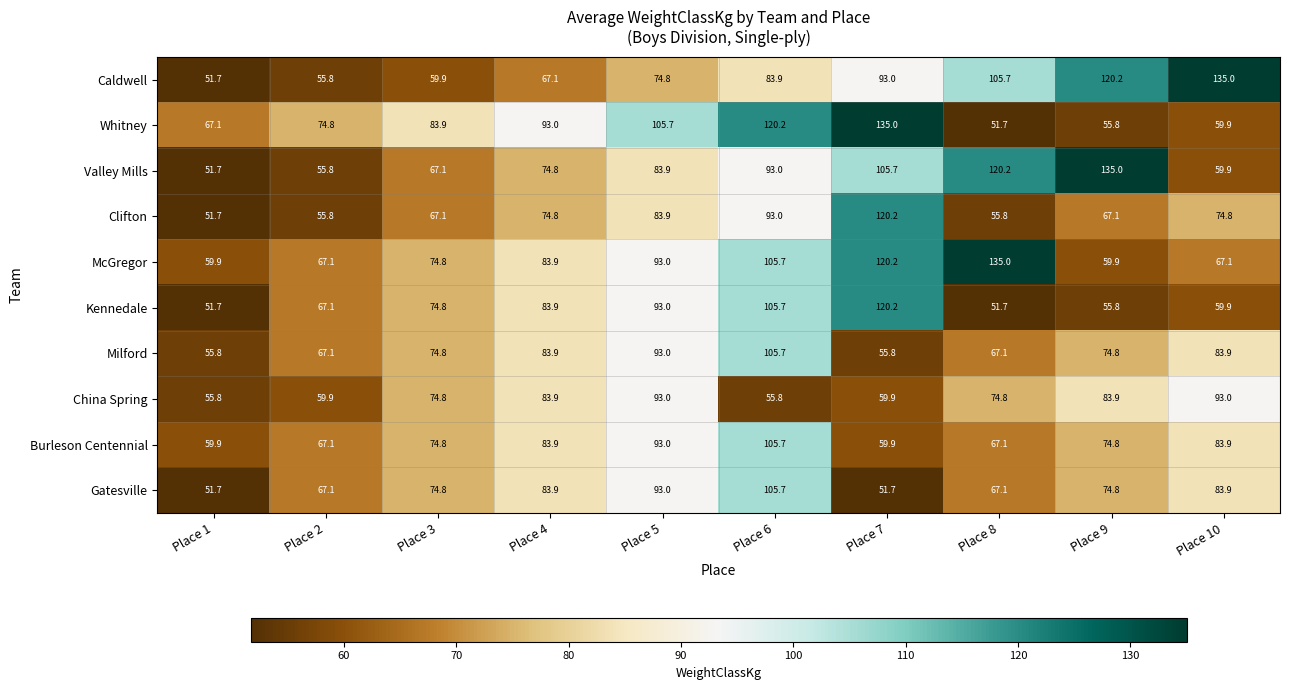

Between Place 2 and Place 6, which series saw the biggest shift?

Whitney